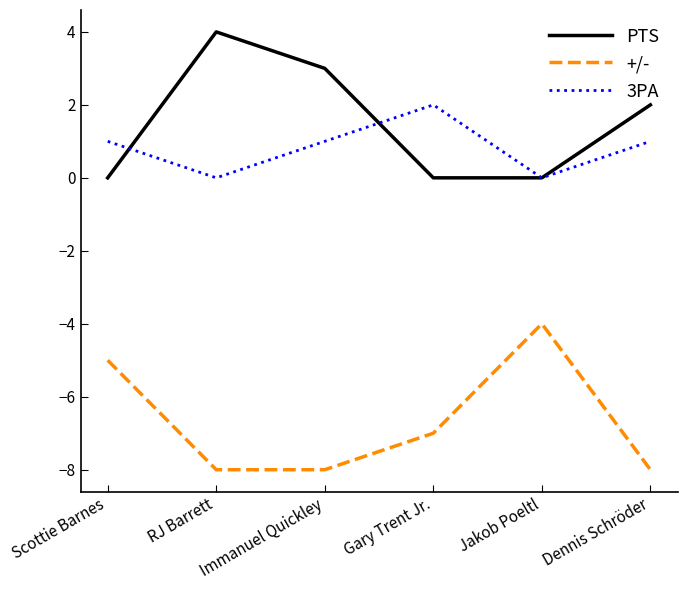

The value of PTS at Jakob Poeltl is -2. True or false?

False